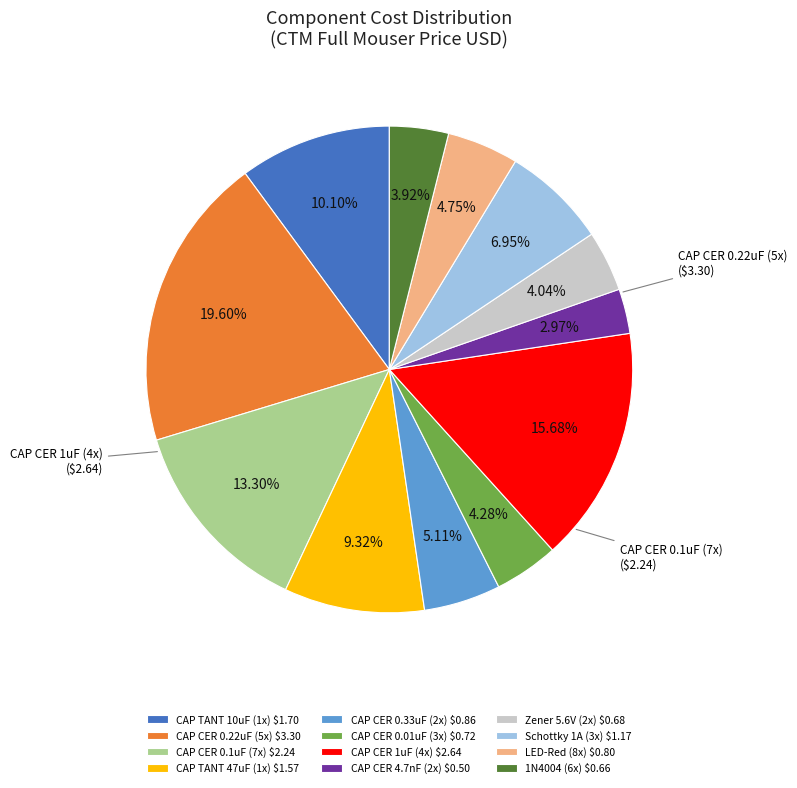

What is the largest slice in the pie chart?

CAP CER 0.22uF (5x)